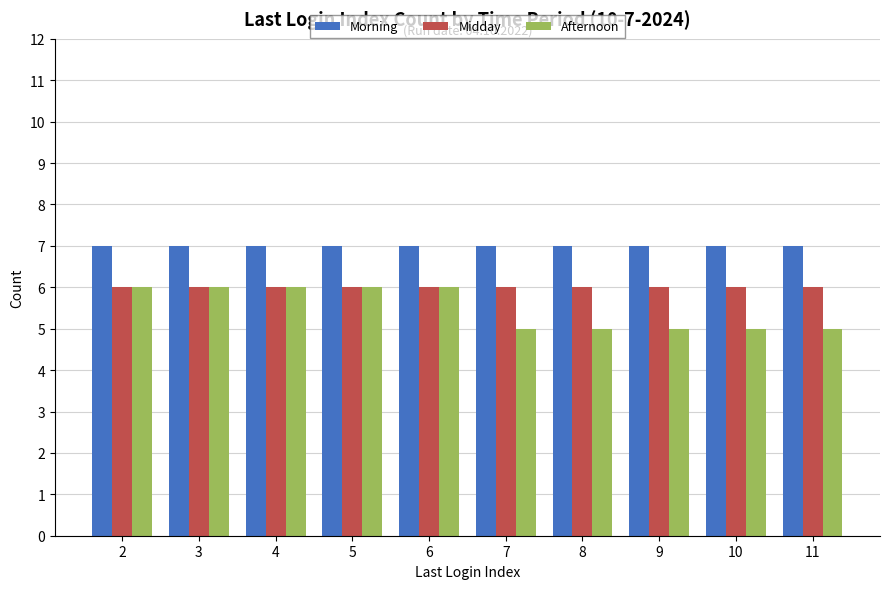

What is the total value across all series at 4?

19